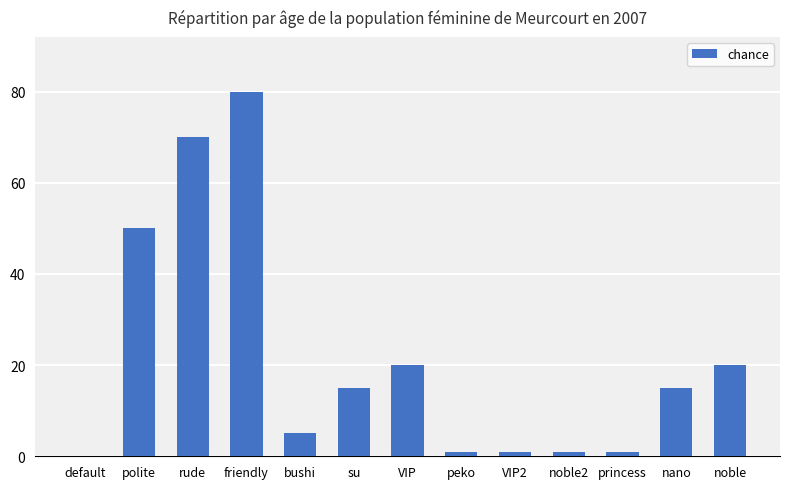

What is the greatest value displayed?

80